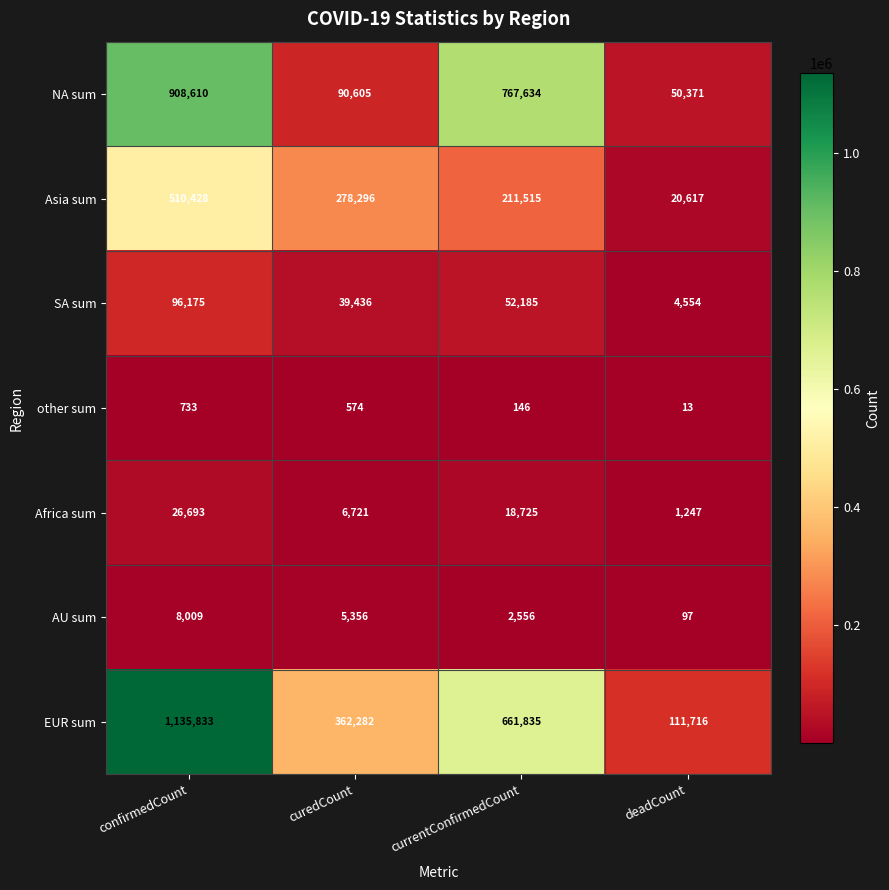

How many categories are shown in the chart?

4